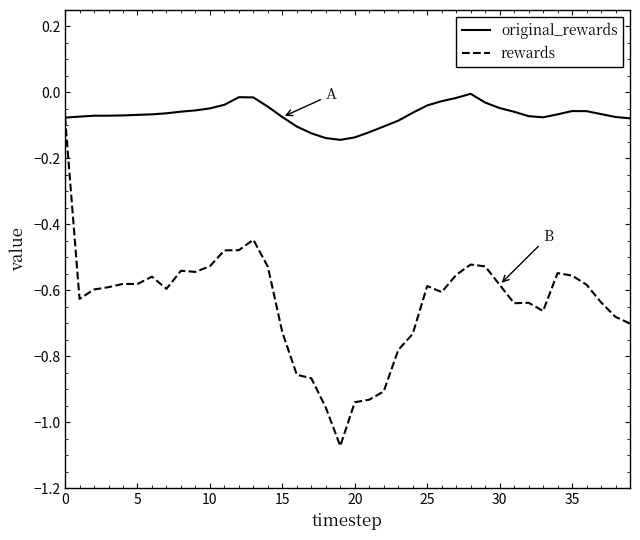

List the series in order of their overall mean, highest first.

original_rewards, rewards